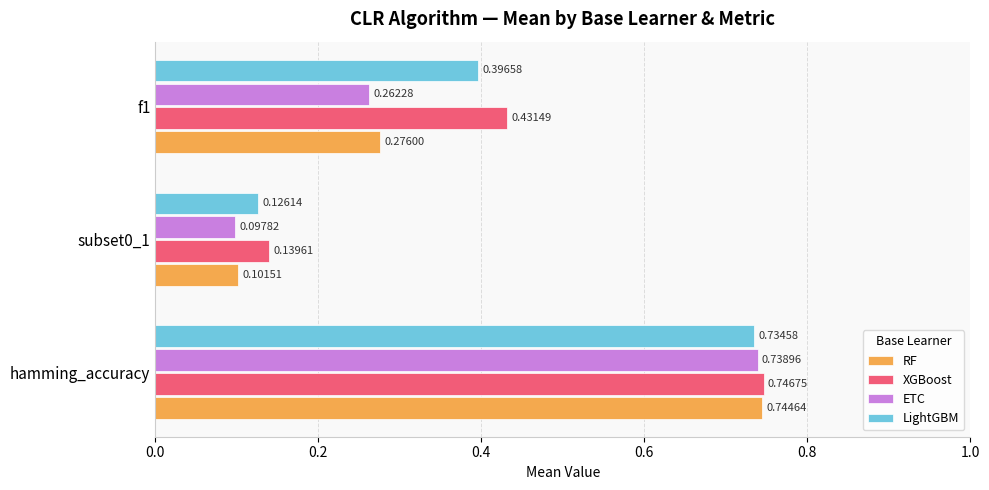

What is the difference between the second highest and minimum values in the ETC series?

0.2